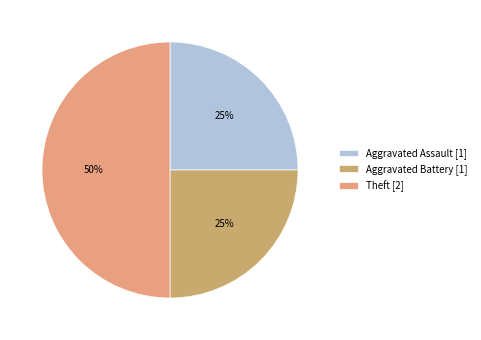

What is the largest slice in the pie chart?

Theft [2]